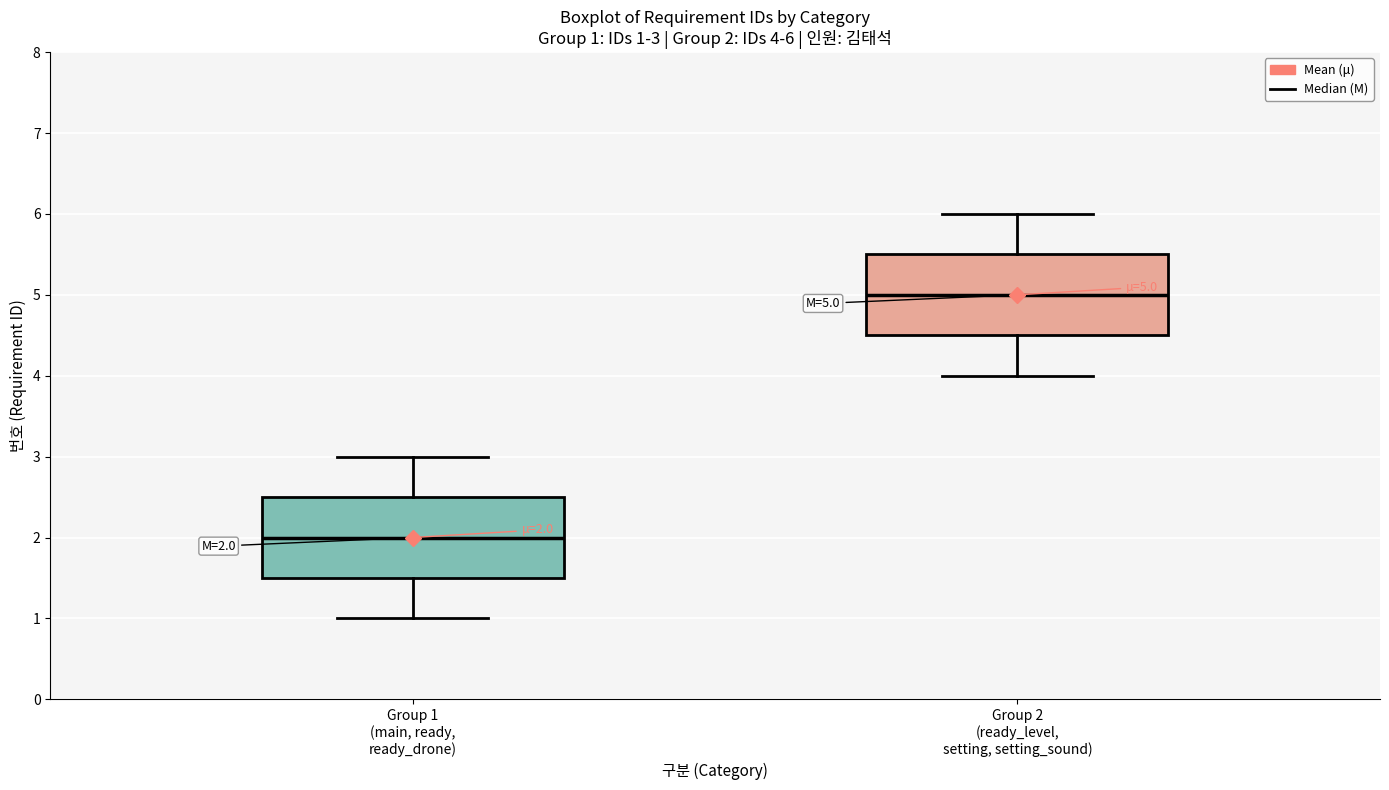

Which box has the lowest median line?

Group 1 (main, ready, ready_drone)